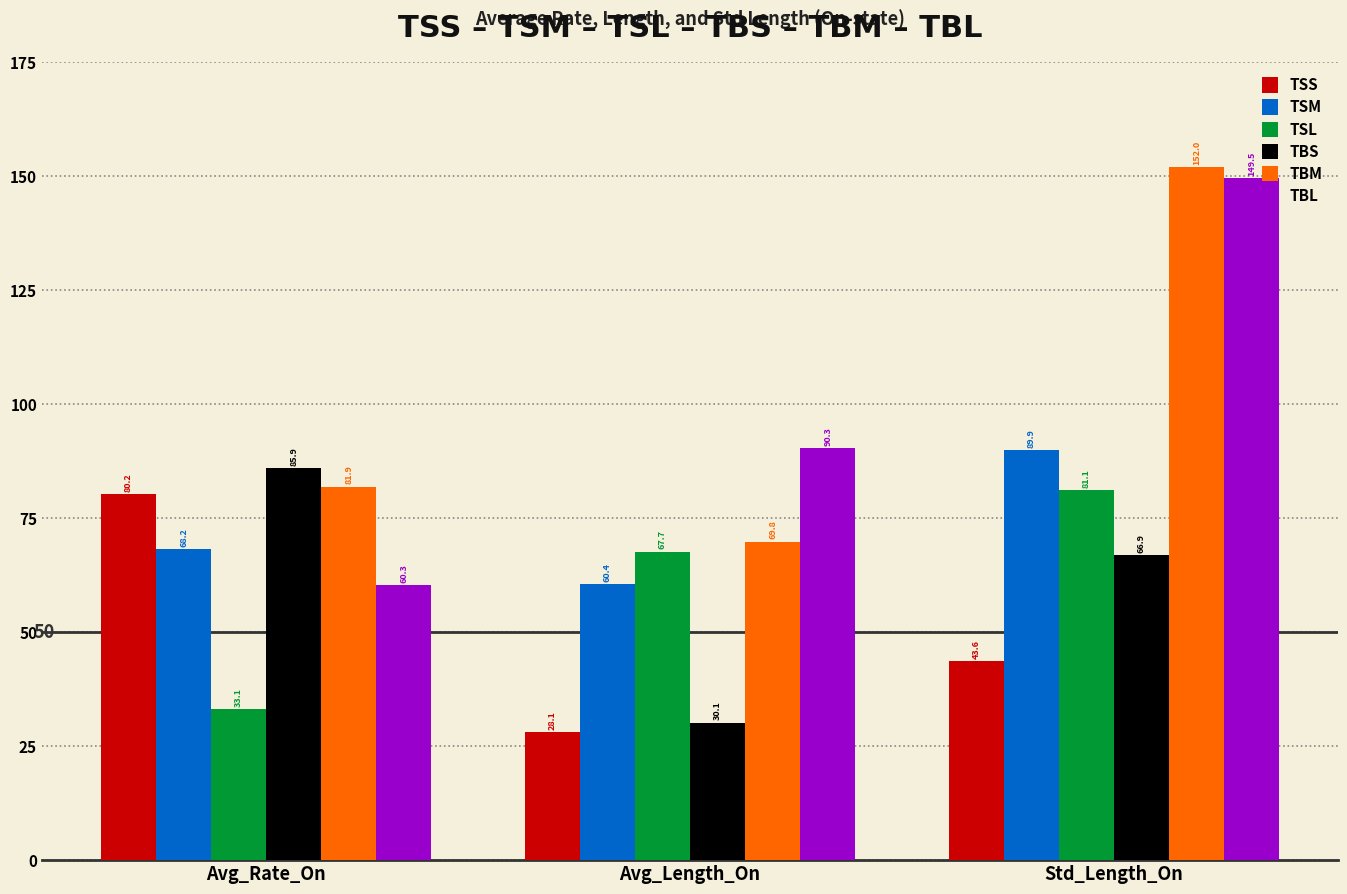

Which series has the largest total across all categories?

TBM